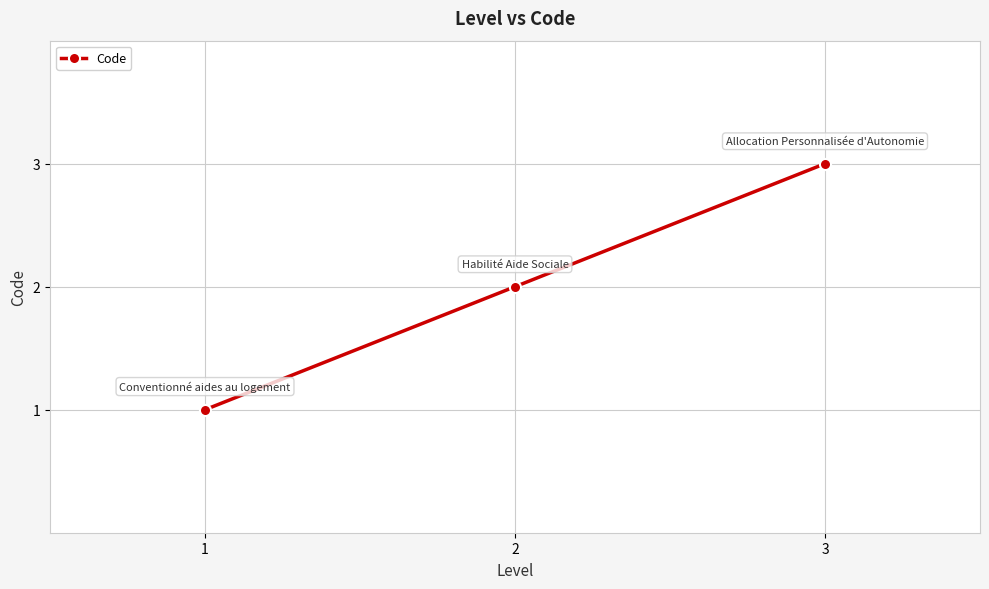

Approximately how many times larger is the value at 2 compared to 1?

2.0